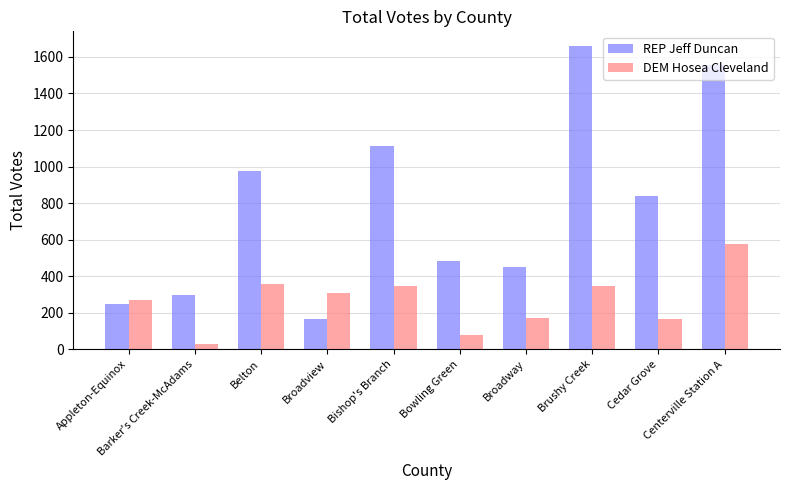

How many groups of bars are there?

10